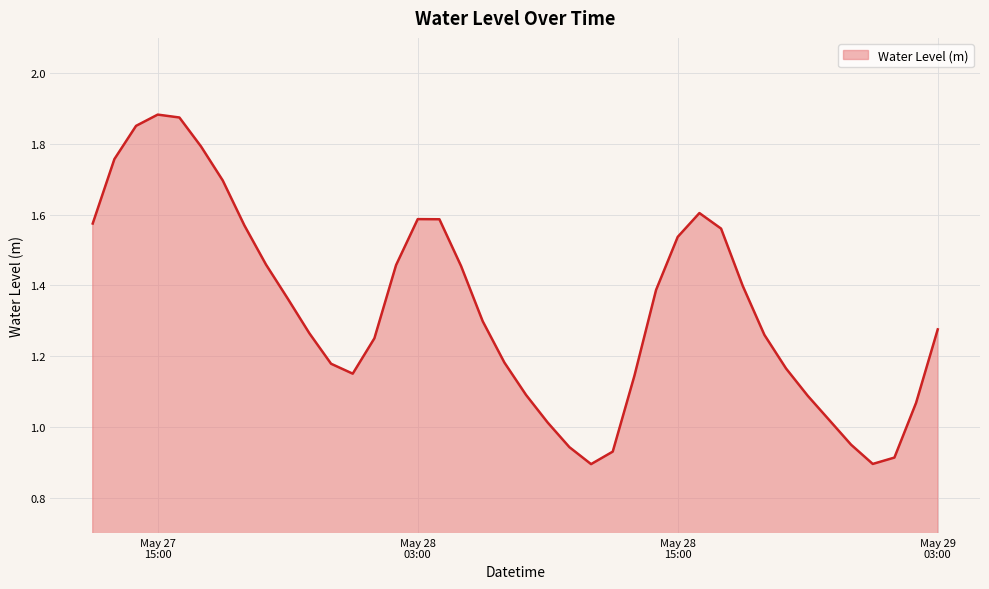

Rank the categories by value from lowest to highest.

2024-05-28 11:00:00, 2024-05-29 00:00:00, 2024-05-29 01:00:00, 2024-05-28 12:00:00, 2024-05-28 10:00:00, 2024-05-28 23:00:00, 2024-05-28 09:00:00, 2024-05-28 22:00:00, 2024-05-29 02:00:00, 2024-05-28 21:00:00, 2024-05-28 08:00:00, 2024-05-28 13:00:00, 2024-05-28 00:00:00, 2024-05-28 20:00:00, 2024-05-27 23:00:00, 2024-05-28 07:00:00, 2024-05-28 01:00:00, 2024-05-28 19:00:00, 2024-05-27 22:00:00, 2024-05-29 03:00:00, 2024-05-28 06:00:00, 2024-05-27 21:00:00, 2024-05-28 14:00:00, 2024-05-28 18:00:00, 2024-05-28 05:00:00, 2024-05-28 02:00:00, 2024-05-27 20:00:00, 2024-05-28 15:00:00, 2024-05-28 17:00:00, 2024-05-27 19:00:00, 2024-05-27 12:00:00, 2024-05-28 04:00:00, 2024-05-28 03:00:00, 2024-05-28 16:00:00, 2024-05-27 18:00:00, 2024-05-27 13:00:00, 2024-05-27 17:00:00, 2024-05-27 14:00:00, 2024-05-27 16:00:00, 2024-05-27 15:00:00